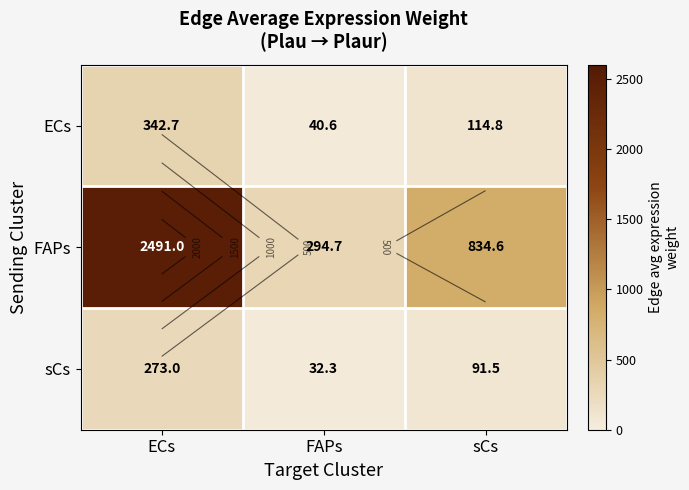

What is the difference between the second highest and minimum values in the sCs series?

59.2